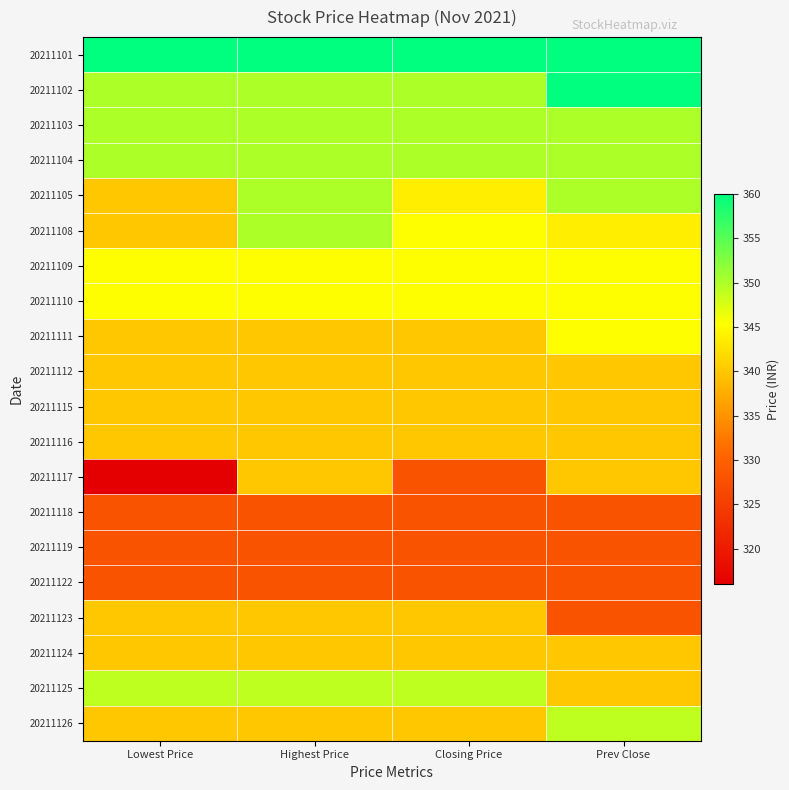

Which series has the largest total across all categories?

20211101